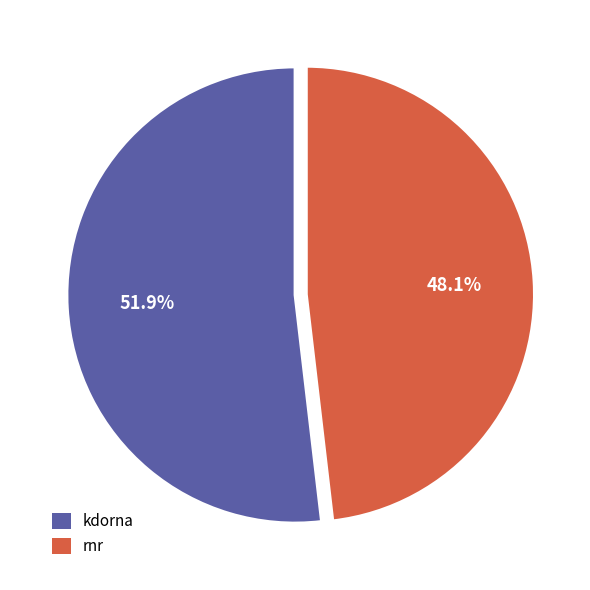

The rnr slice represents 54% of the pie. True or false?

False